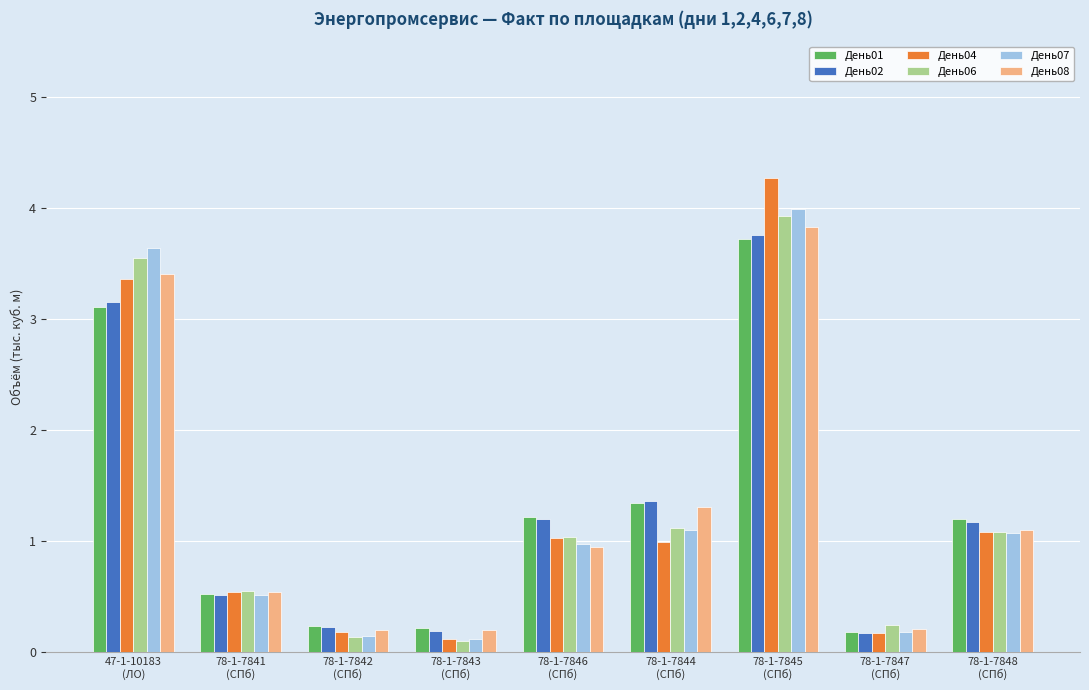

What is the sum of all День01 values?

11.7